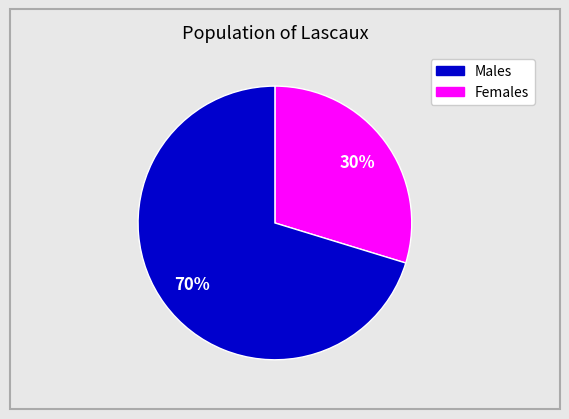

To the nearest percent, what is the average slice percentage?

50%